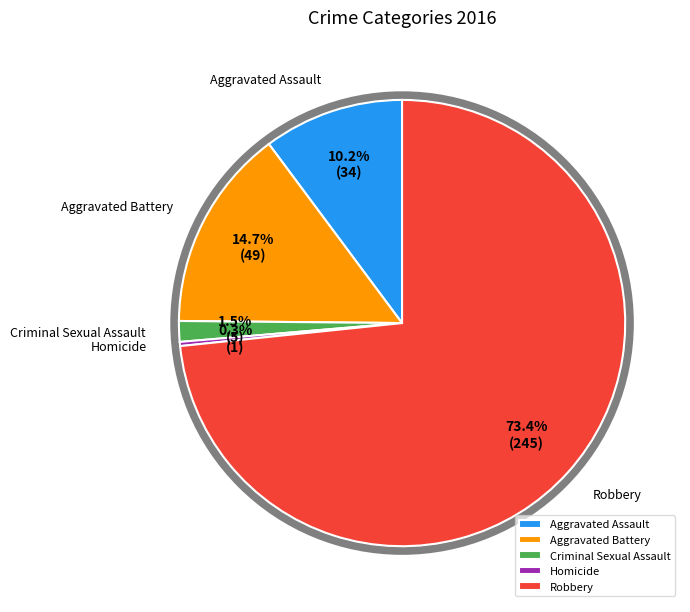

Does Aggravated Battery represent more than half of the total?

No